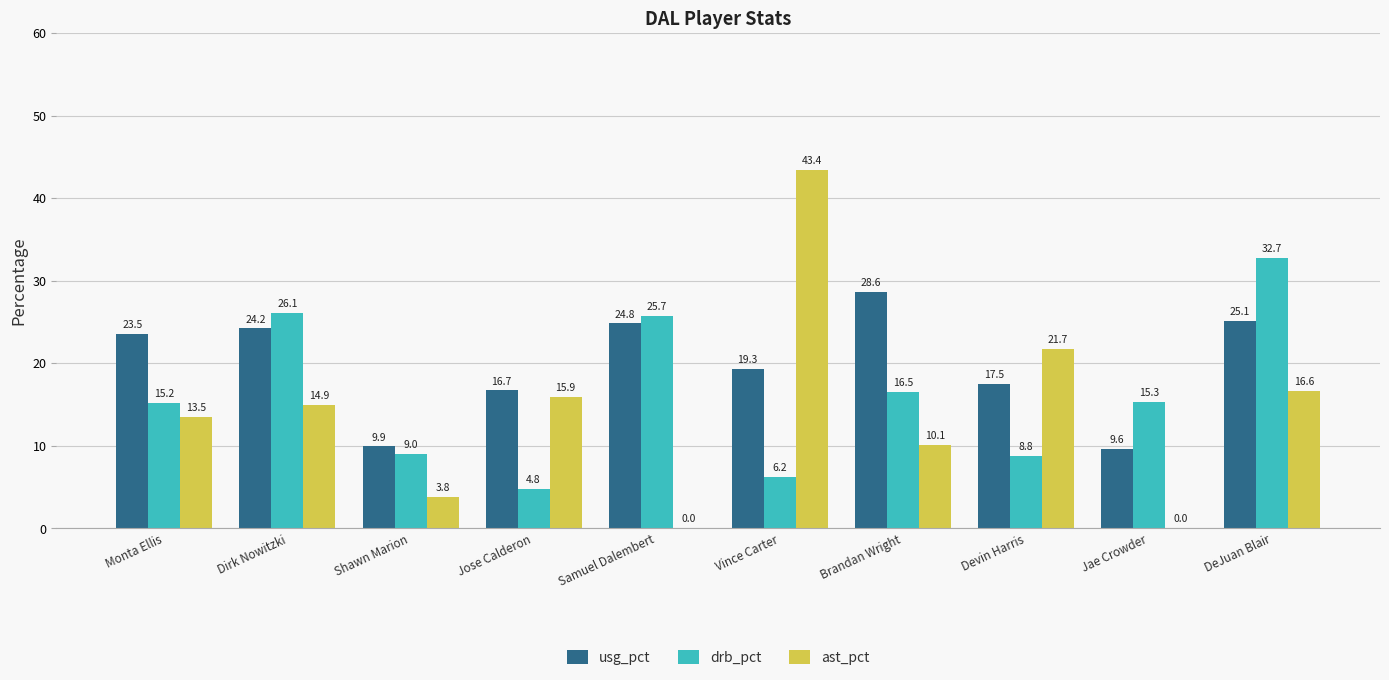

What is the difference between the usg_pct values at Shawn Marion and Jose Calderon?

6.8